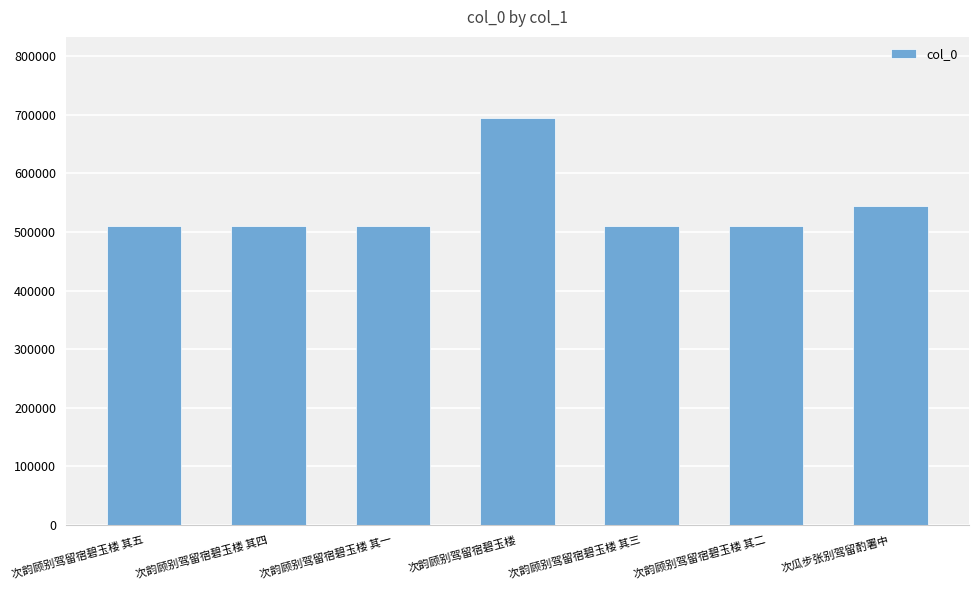

What is the sum of the values at 次瓜步张别驾留酌署中 and 次韵顾别驾留宿碧玉楼 其三?

1054558